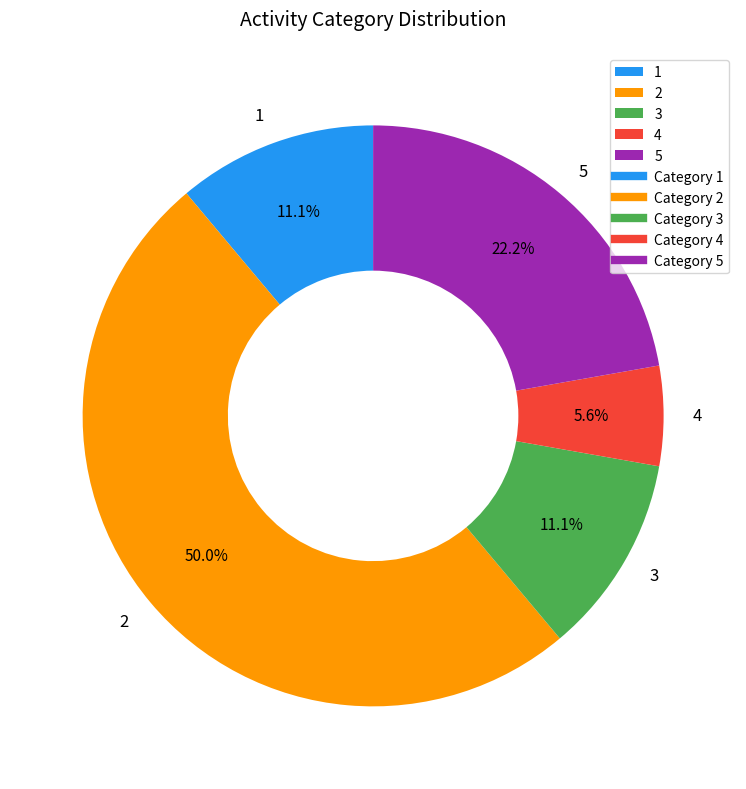

To the nearest percent, what portion does 3 represent?

11%